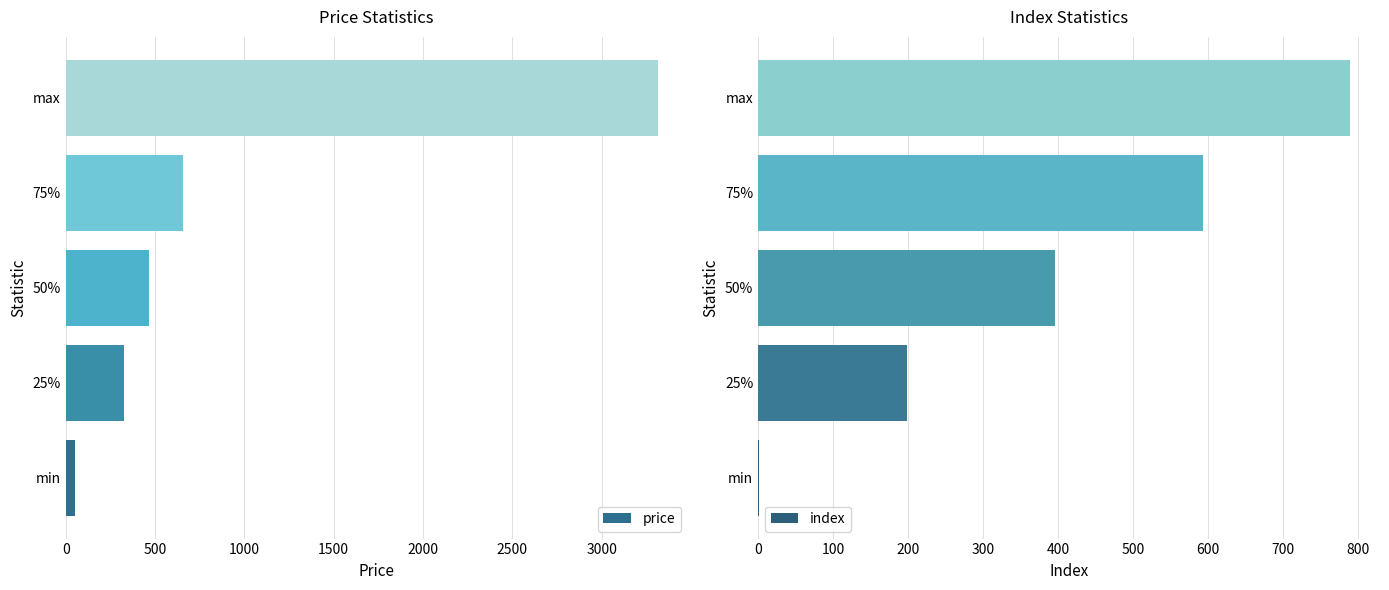

Which category has the lowest value in the price series?

min